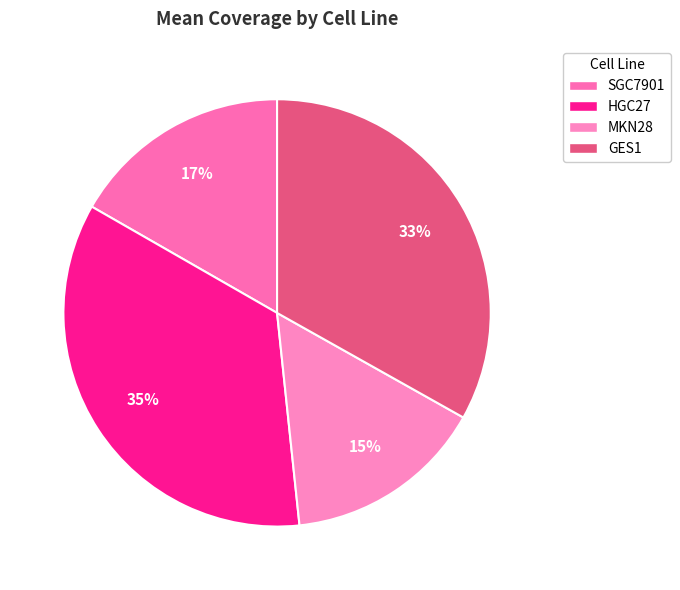

How many segments does this pie chart have?

4